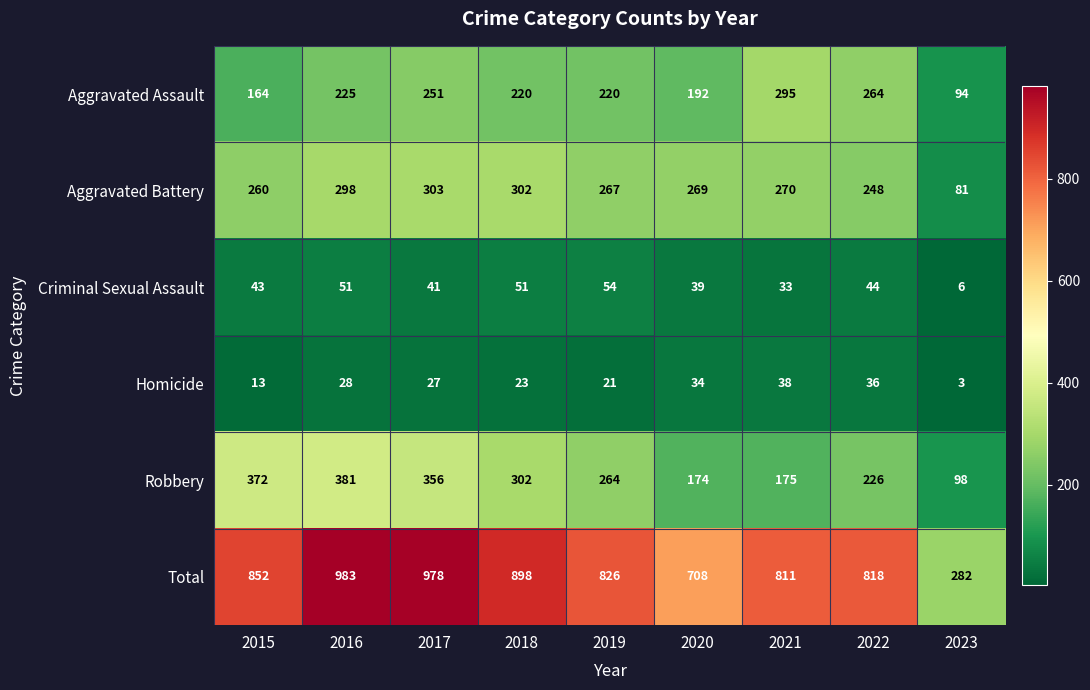

True or false: Robbery has a value of 152 at 2023.

False